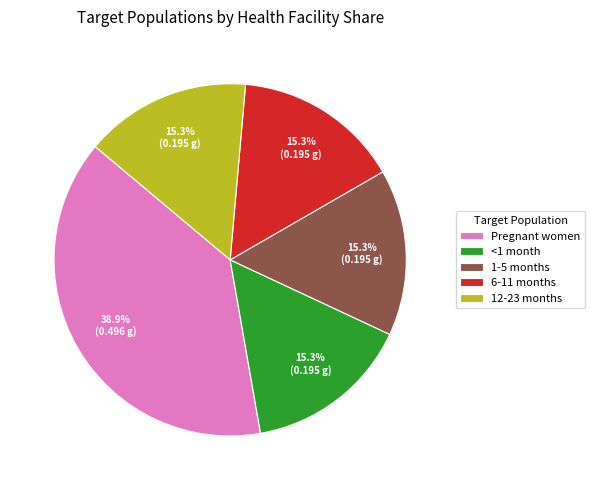

Between 12-23 months and Pregnant women, which is larger?

Pregnant women